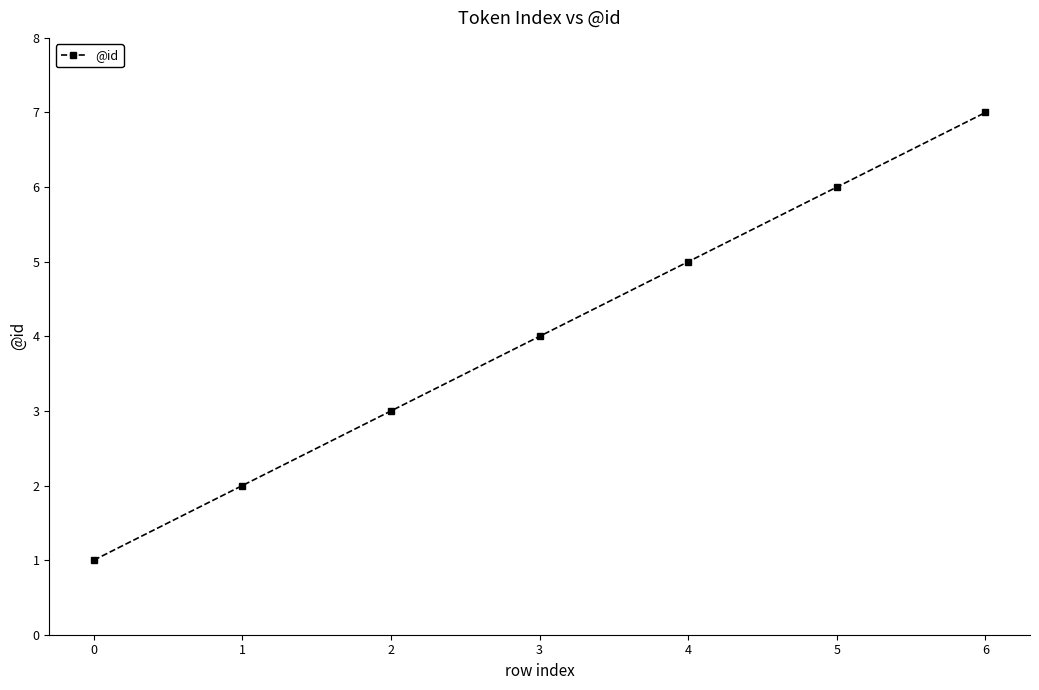

How many categories are shown in the chart?

7